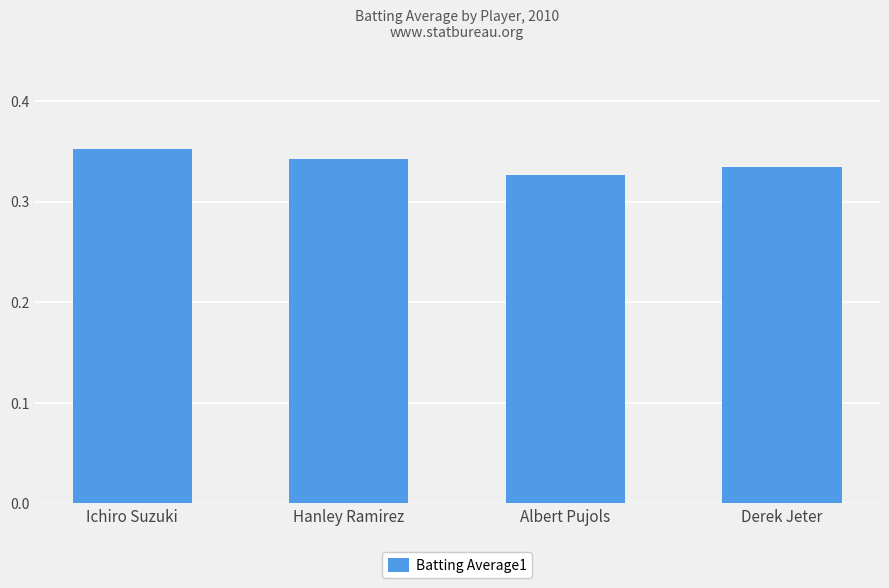

How many values are between 0 and 1?

4